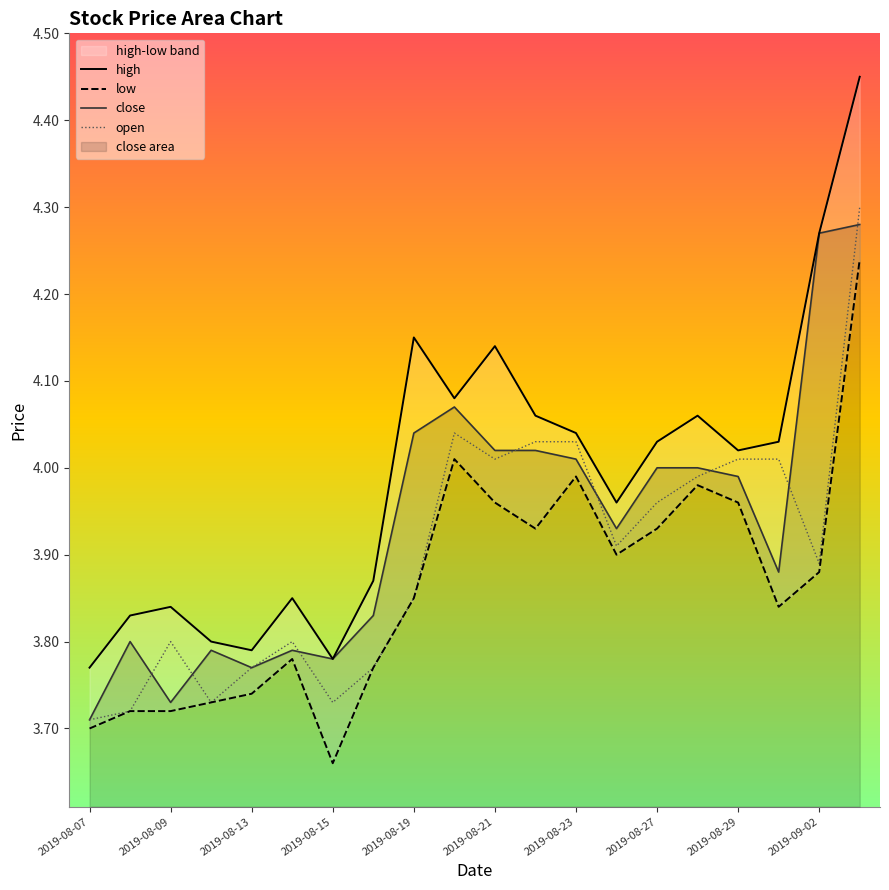

List the series in order of their peak value, lowest first.

low, close, open, high